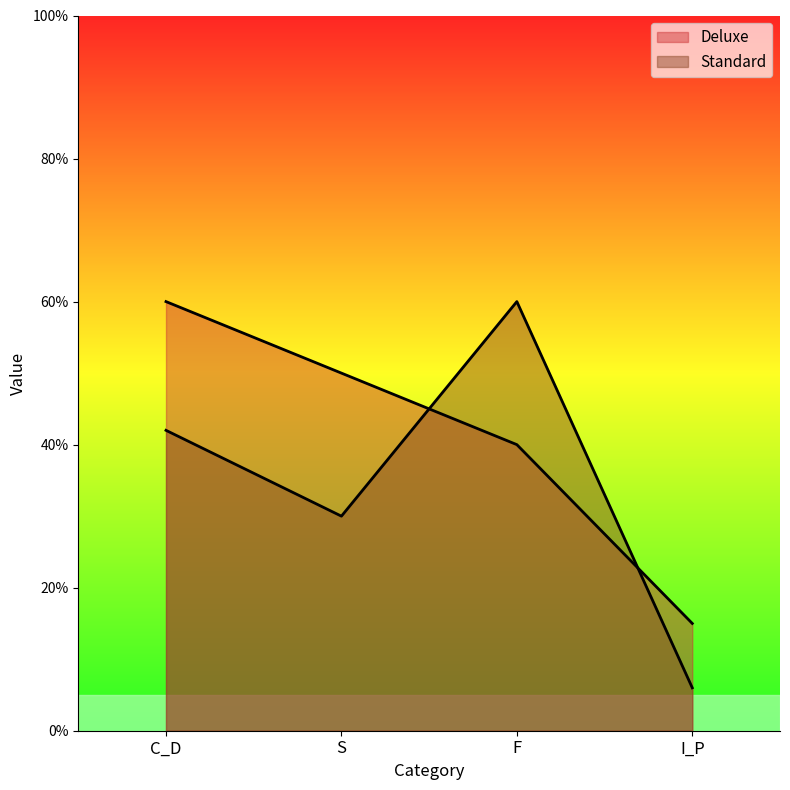

How many lines are shown in the chart?

2